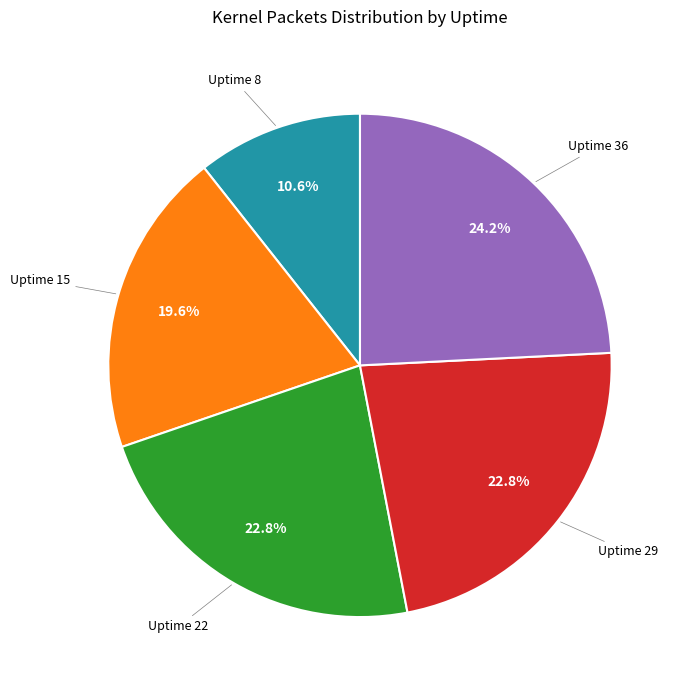

Does any single category account for the majority?

No